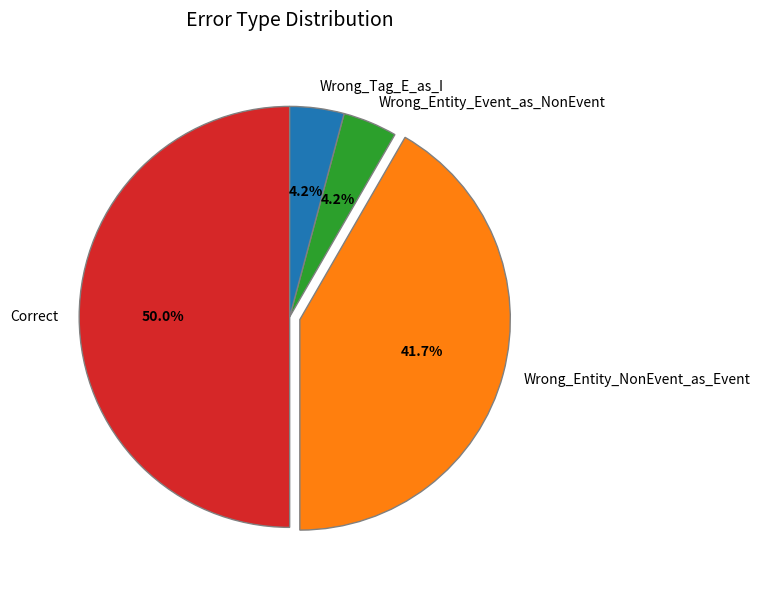

Does Wrong_Tag_E_as_I represent more than half of the total?

No